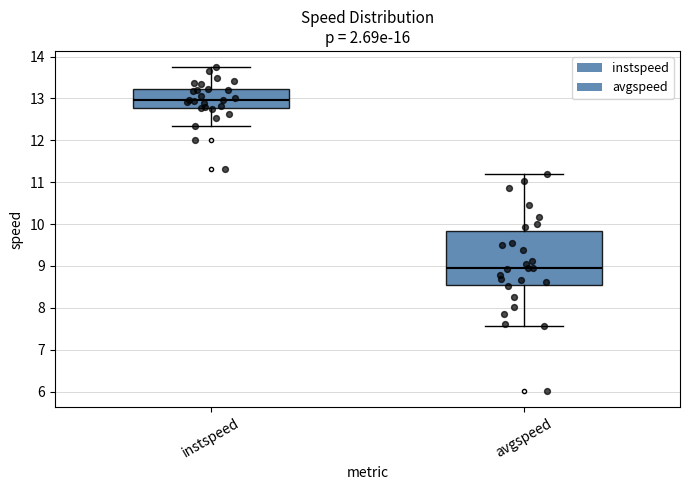

Where is the upper edge of the box for instspeed on the y-axis? The values are not printed on the chart, so give them approximately, as read against the axis.

13.2